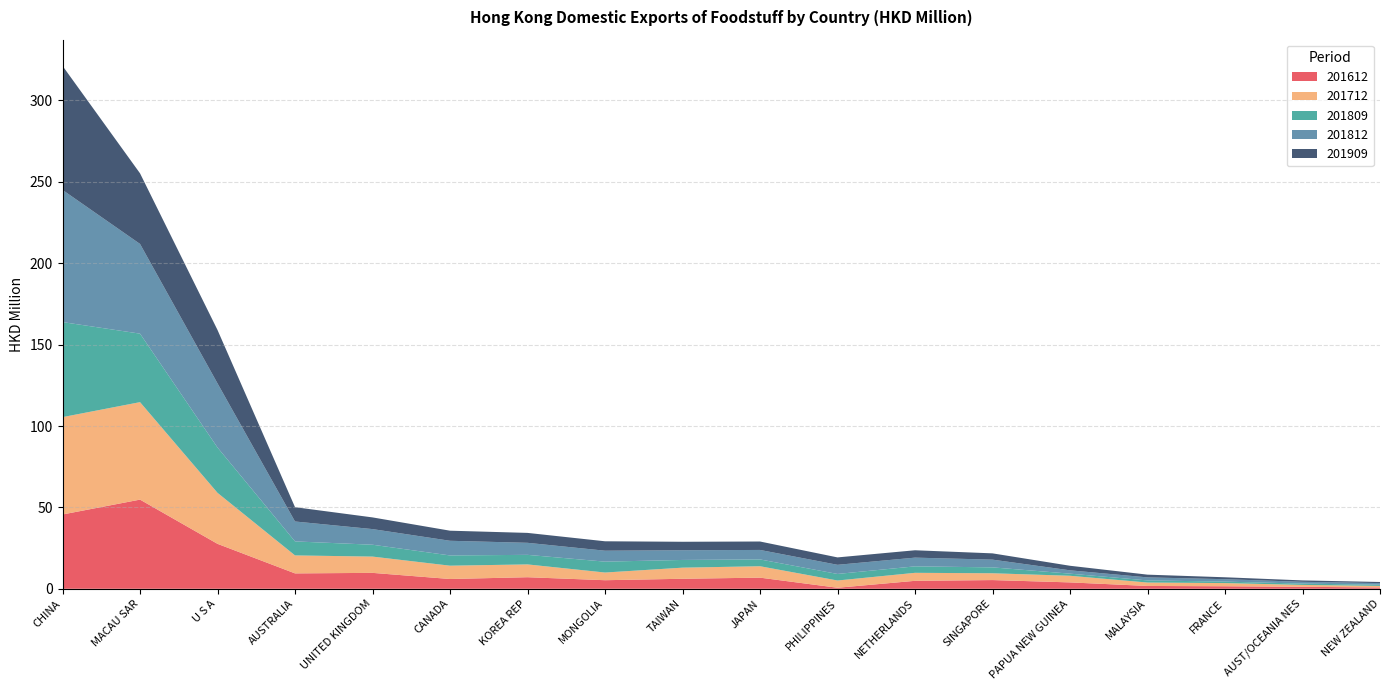

Reading right to left, list all the values displayed in this chart.

201612: NEW ZEALAND=0.8	AUST/OCEANIA NES=1.2	FRANCE=1.5	MALAYSIA=1.7	PAPUA NEW GUINEA=3.9	SINGAPORE=5.4	NETHERLANDS=4.9	PHILIPPINES=0.6	JAPAN=6.8	TAIWAN=6.1	MONGOLIA=5.3	KOREA REP=7.1	CANADA=6.0	UNITED KINGDOM=9.8	AUSTRALIA=9.5	U S A=27.6	MACAU SAR=54.8	CHINA=45.6
201712: NEW ZEALAND=1.0	AUST/OCEANIA NES=1.2	FRANCE=2.0	MALAYSIA=2.1	PAPUA NEW GUINEA=4.1	SINGAPORE=4.2	NETHERLANDS=4.9	PHILIPPINES=4.4	JAPAN=7.0	TAIWAN=6.8	MONGOLIA=4.7	KOREA REP=7.9	CANADA=8.2	UNITED KINGDOM=10.0	AUSTRALIA=11.0	U S A=31.3	MACAU SAR=59.9	CHINA=59.8
201809: NEW ZEALAND=0.7	AUST/OCEANIA NES=0.8	FRANCE=0.9	MALAYSIA=1.3	PAPUA NEW GUINEA=1.3	SINGAPORE=3.6	NETHERLANDS=4.0	PHILIPPINES=4.0	JAPAN=4.2	TAIWAN=4.7	MONGOLIA=6.7	KOREA REP=5.9	CANADA=6.3	UNITED KINGDOM=7.3	AUSTRALIA=8.6	U S A=27.8	MACAU SAR=42.1	CHINA=58.4
201812: NEW ZEALAND=1.0	AUST/OCEANIA NES=1.1	FRANCE=1.5	MALAYSIA=1.9	PAPUA NEW GUINEA=2.0	SINGAPORE=4.7	NETHERLANDS=5.4	PHILIPPINES=5.6	JAPAN=5.8	TAIWAN=6.0	MONGOLIA=6.7	KOREA REP=7.4	CANADA=9.0	UNITED KINGDOM=9.6	AUSTRALIA=12.2	U S A=39.4	MACAU SAR=55.1	CHINA=81.2
201909: NEW ZEALAND=0.7	AUST/OCEANIA NES=0.9	FRANCE=1.2	MALAYSIA=1.7	PAPUA NEW GUINEA=2.8	SINGAPORE=3.9	NETHERLANDS=4.5	PHILIPPINES=4.6	JAPAN=5.2	TAIWAN=5.2	MONGOLIA=5.8	KOREA REP=6.1	CANADA=6.2	UNITED KINGDOM=7.2	AUSTRALIA=8.8	U S A=32.8	MACAU SAR=43.4	CHINA=76.2